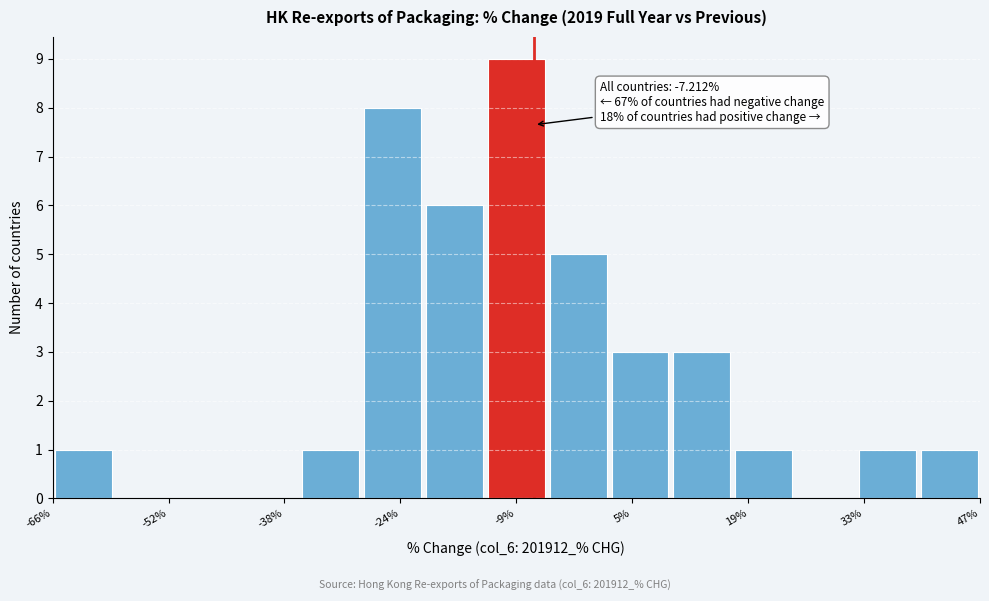

Read against the x-axis, roughly where is the centre of the tallest bar?

-10